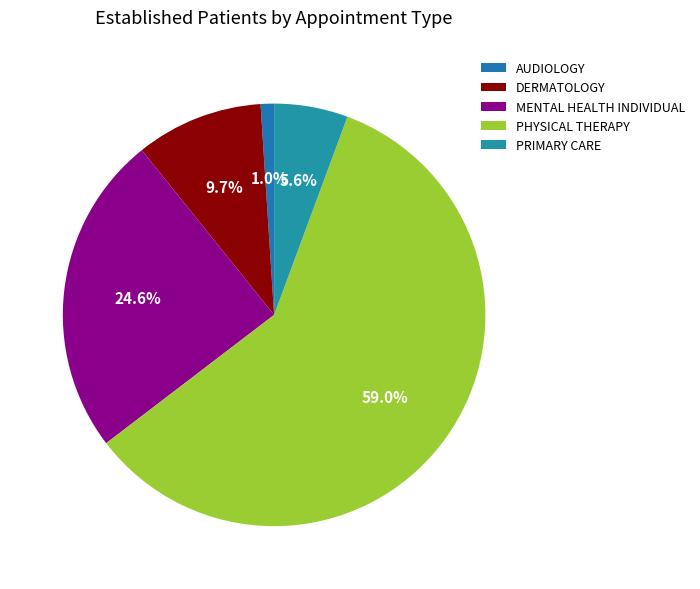

To the nearest percent, what percentage of the pie is PRIMARY CARE?

6%